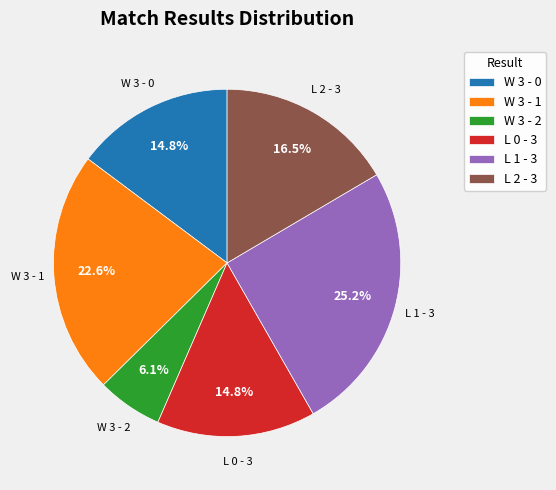

Which slice is the largest?

L 1 - 3